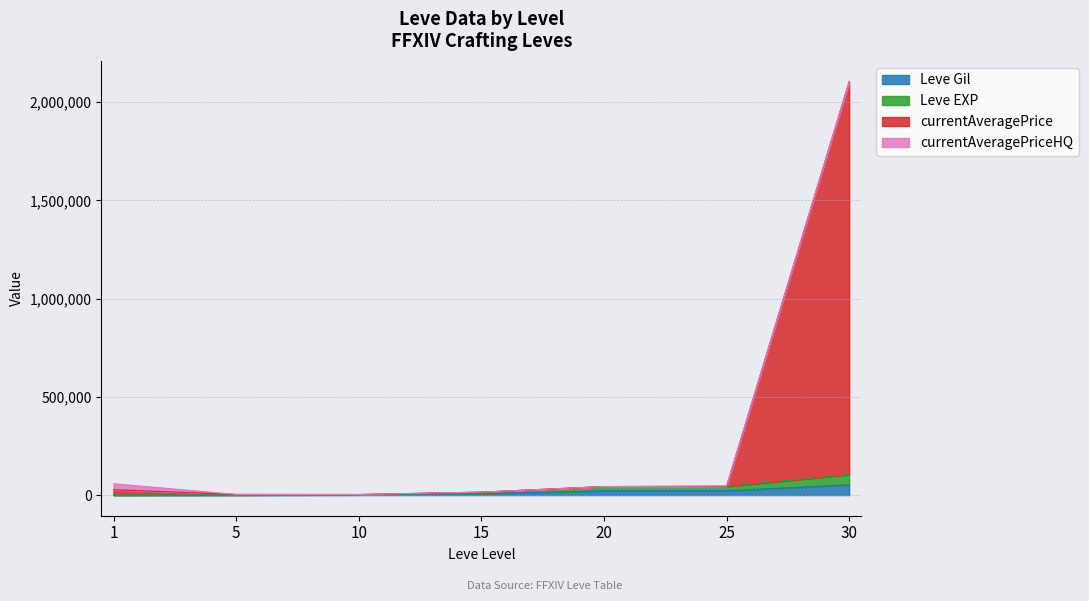

What is the value of the currentAveragePrice point at the 3rd from the left?

2959